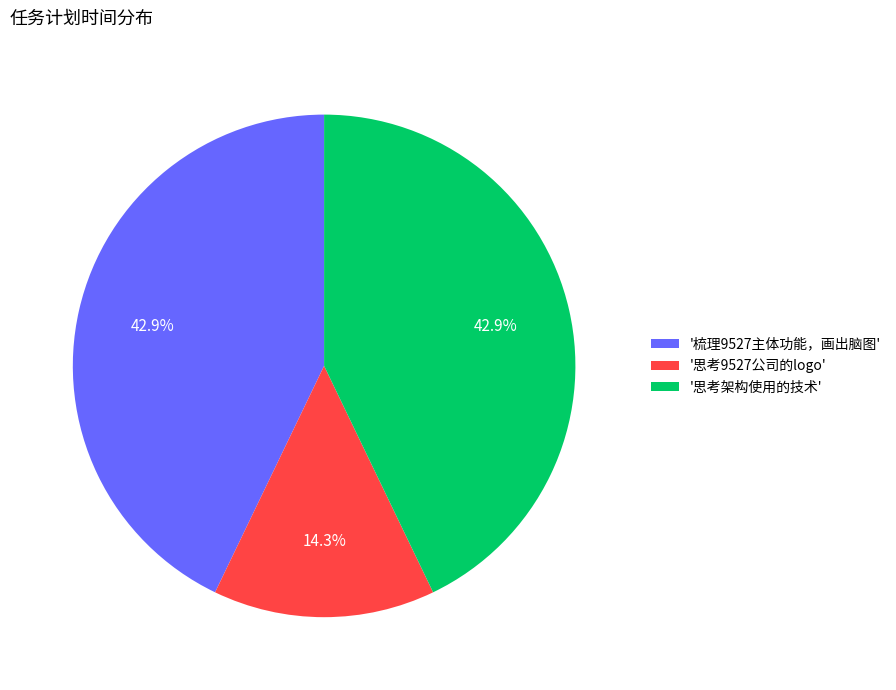

Combined, what portion of the pie is '思考架构使用的技术' and '思考9527公司的logo'?

57.1%